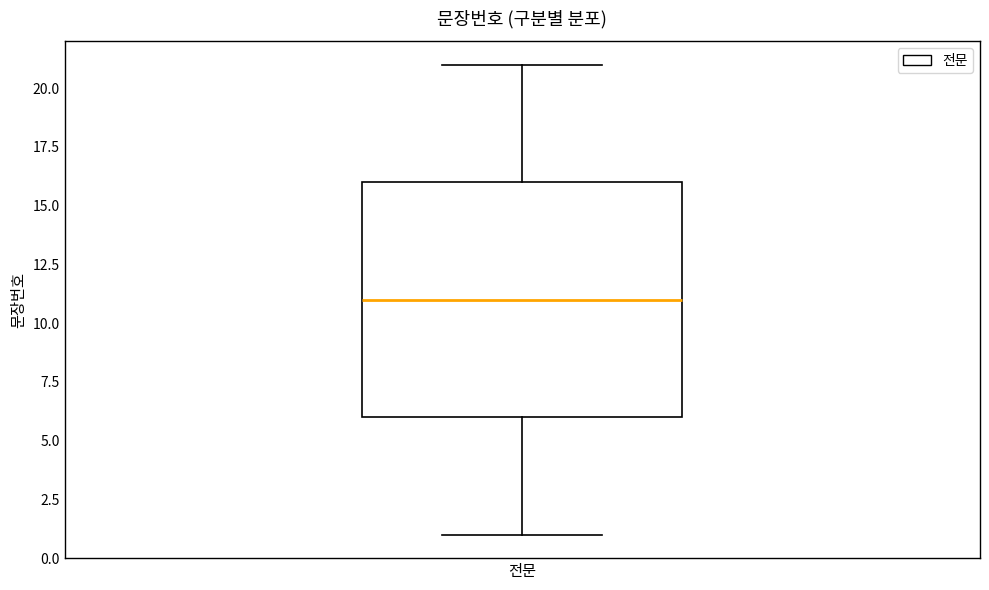

Read this box plot against the y-axis: the position of the median line, the range covered by the box, and the ends of both whiskers. The values are not printed on the chart, so give them approximately, as read against the axis.

median 11, box 6 to 16, whiskers 1 to 21